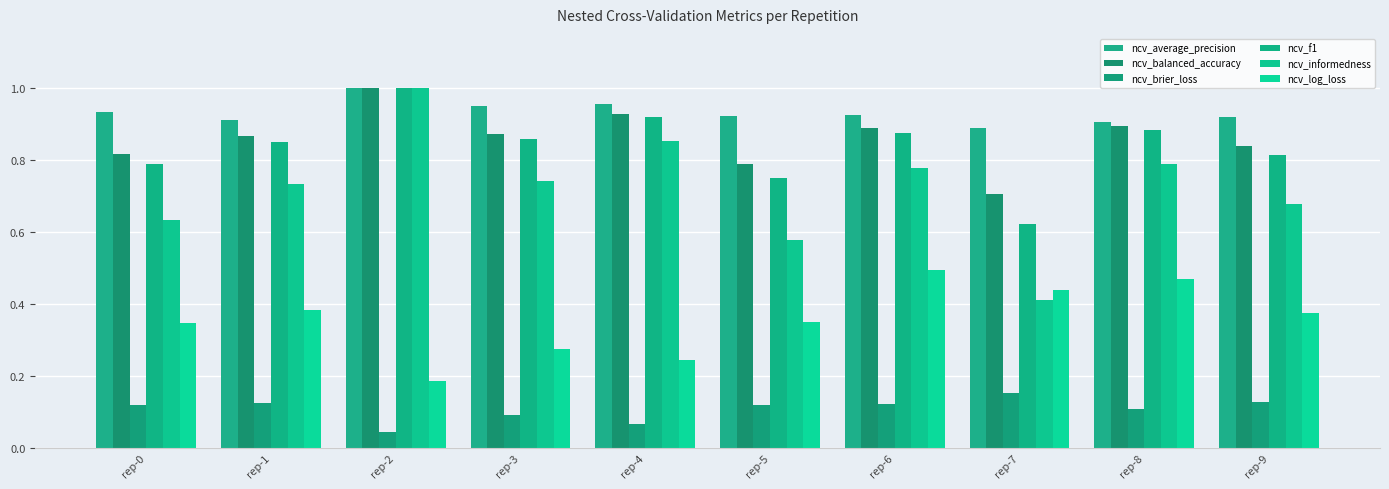

What is the average value of the ncv_average_precision series?

0.9